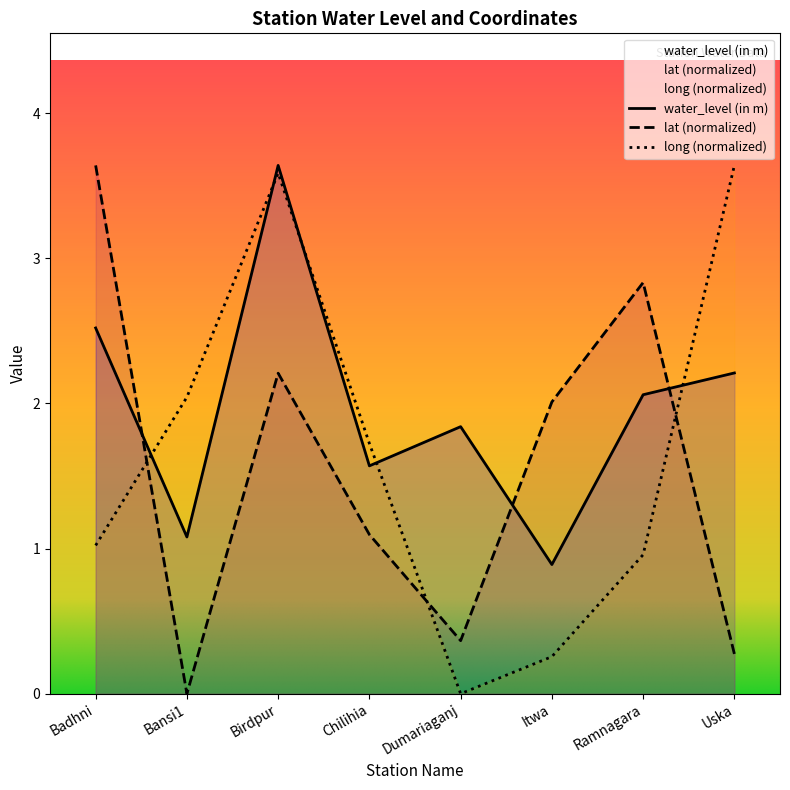

Which series changed the most between Birdpur and Ramnagara?

long (normalized)